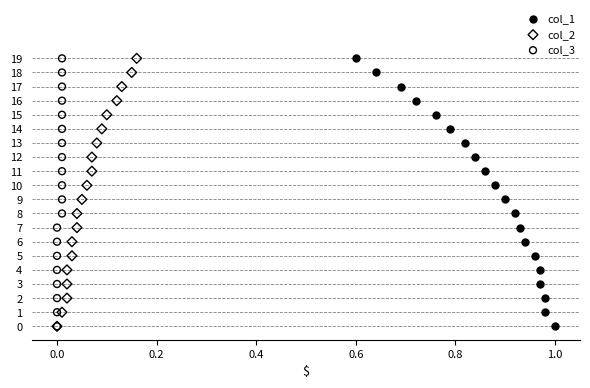

What are all the series names shown in the legend?

col_1, col_2, col_3